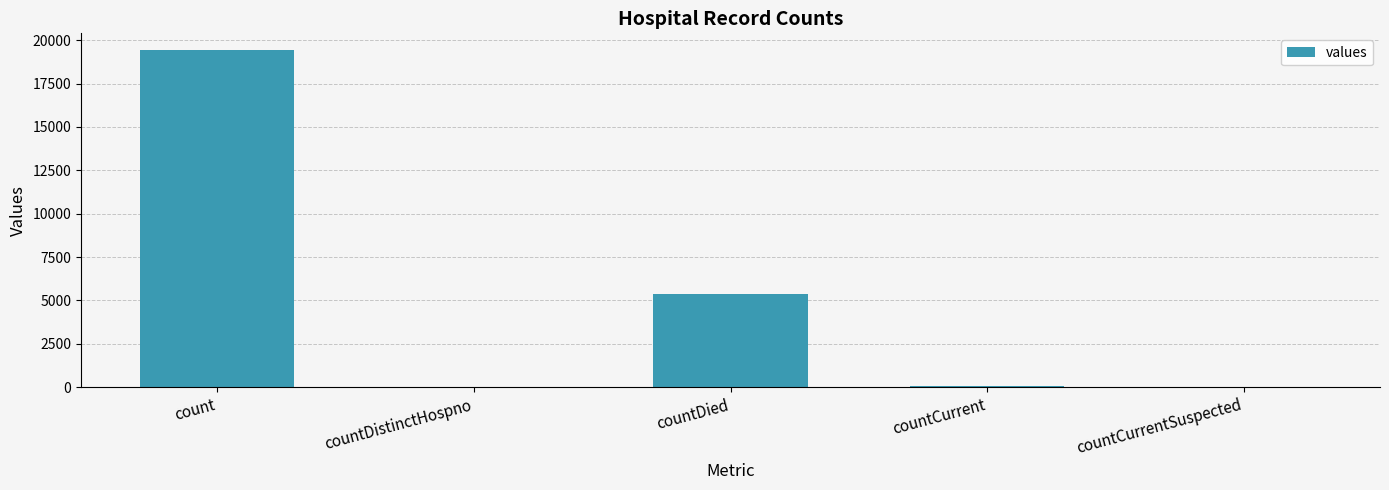

Are the bars horizontal?

No